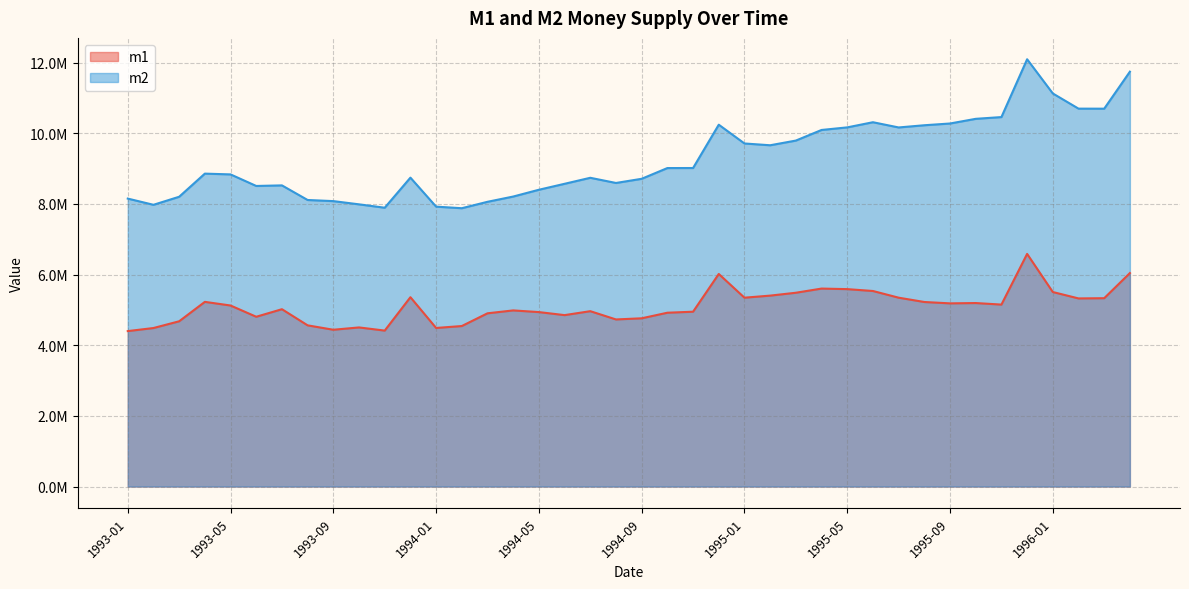

True or false: m1 has more than 2 points higher than both neighbors.

True